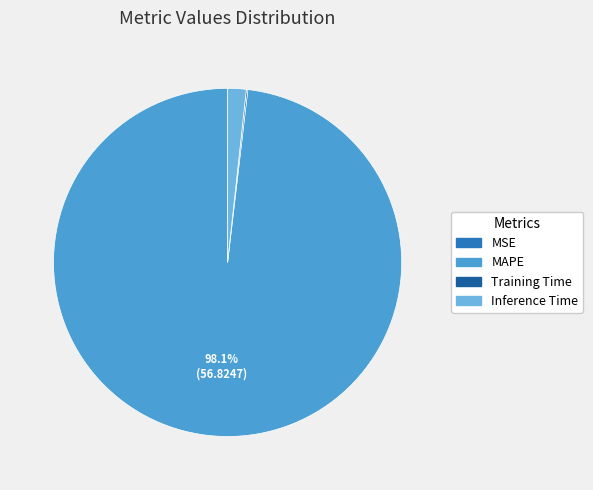

Does any single category account for the majority?

Yes